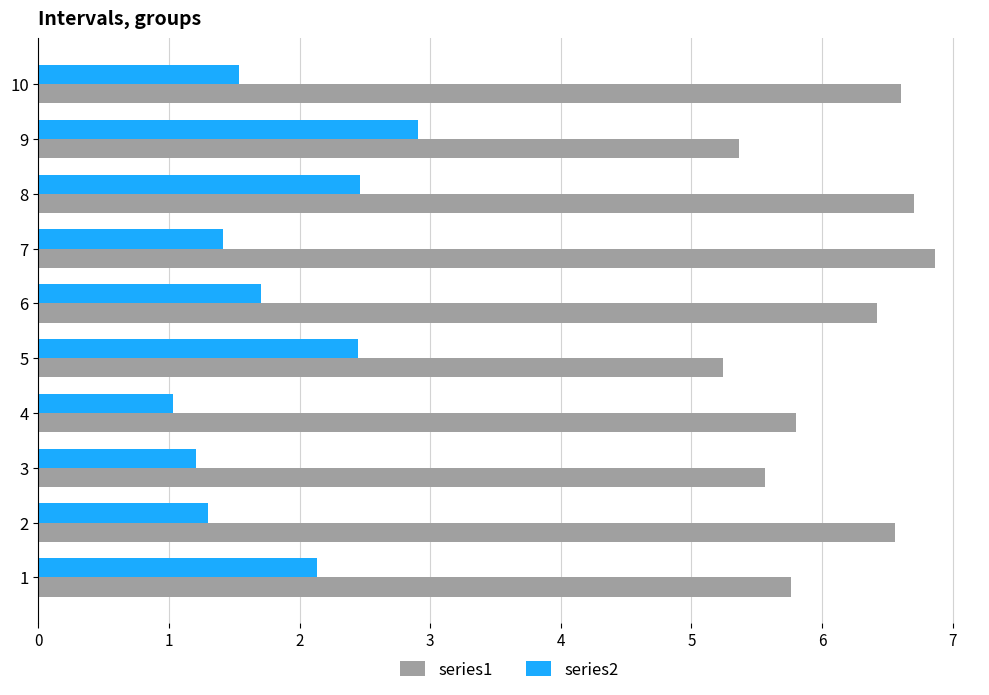

Is the value of series1 at 8 greater than the value of series2 at 1?

Yes